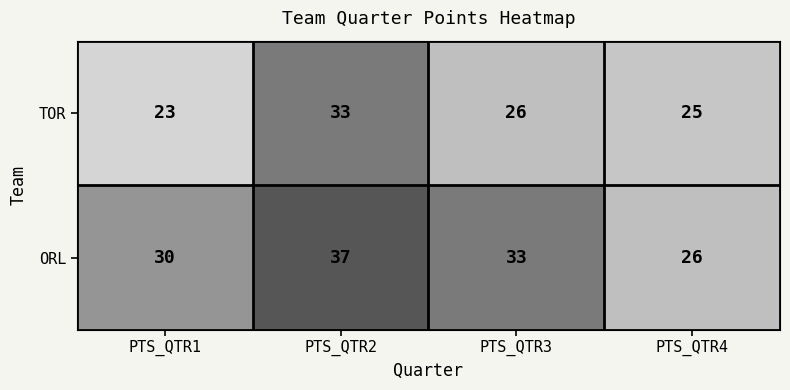

At which label is ORL closest to 31?

PTS_QTR1